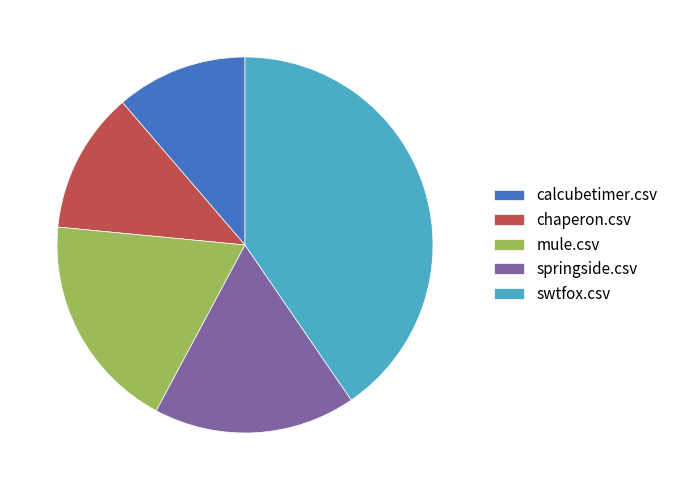

Count the number of slices in the pie.

5